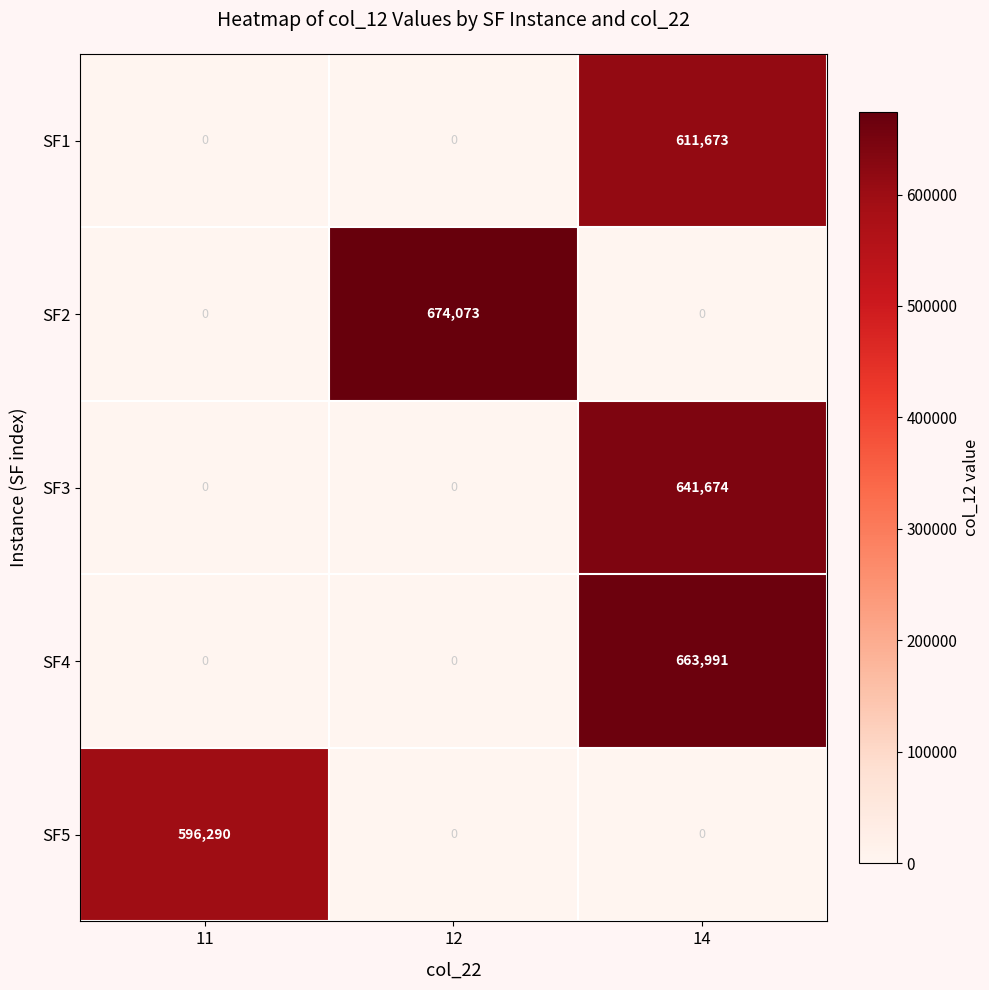

What is the spread (max minus min) of values at 11?

596290